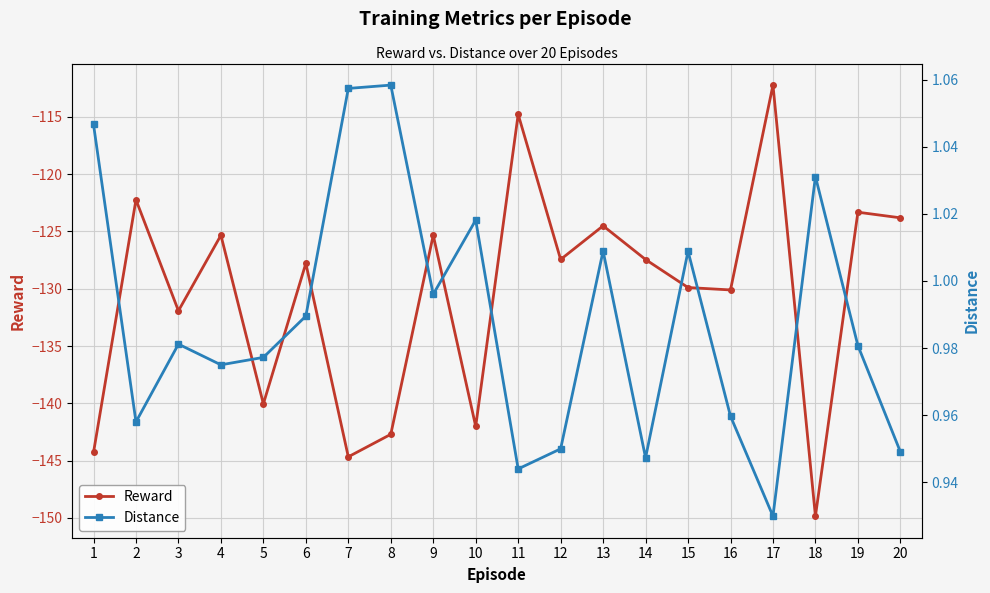

What is the approximate value of Distance at 4?

1.0